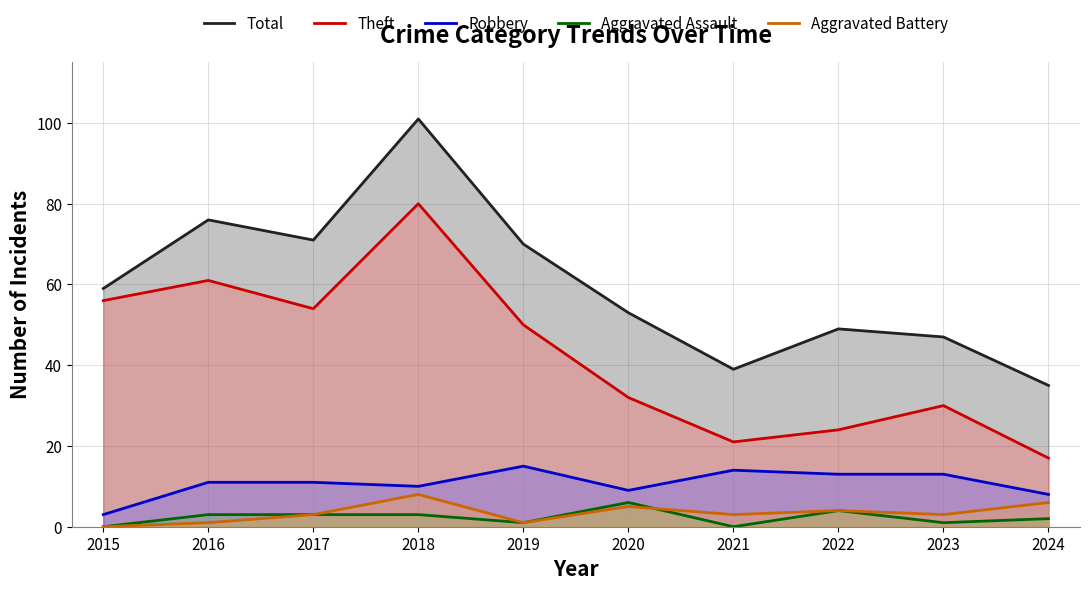

Where does the Theft series first go above 50?

2015